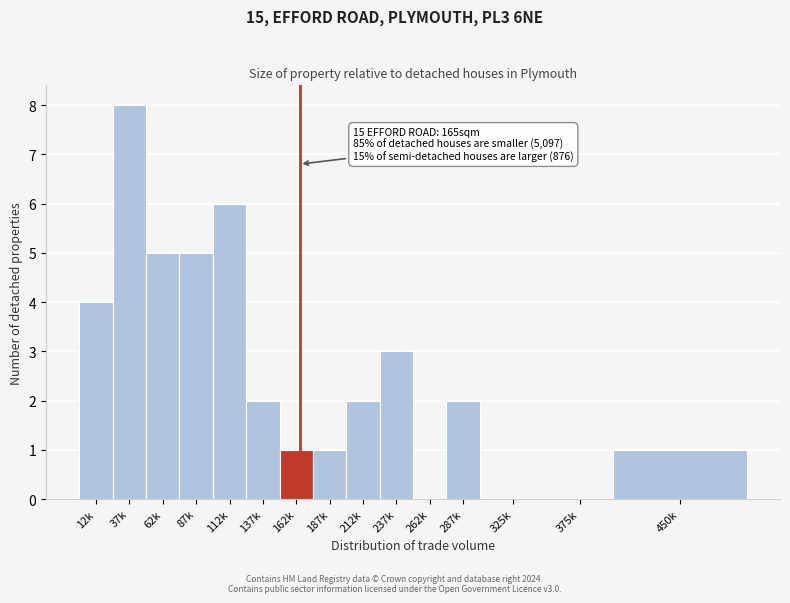

Reading left to right, transcribe all the data shown in this chart.

12k=4	37k=8	62k=5	87k=5	112k=6	137k=2	162k=1	187k=1	212k=2	237k=3	262k=0	287k=2	325k=0	375k=0	450k=1